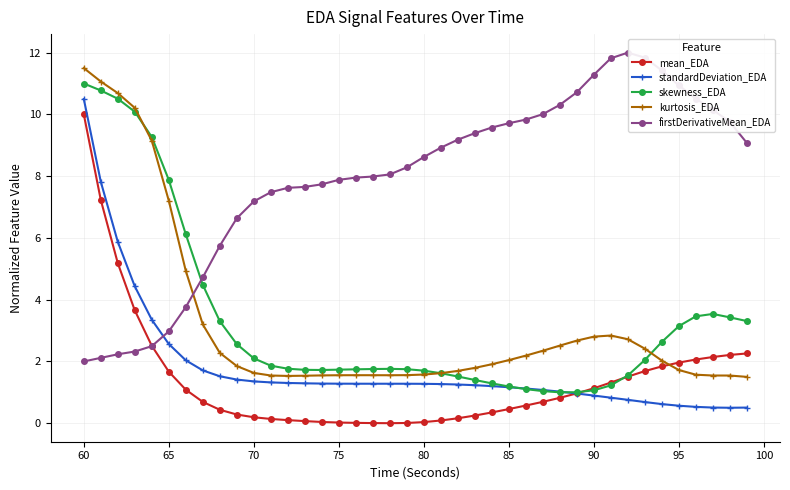

At how many categories does at least one series exceed 7?

36